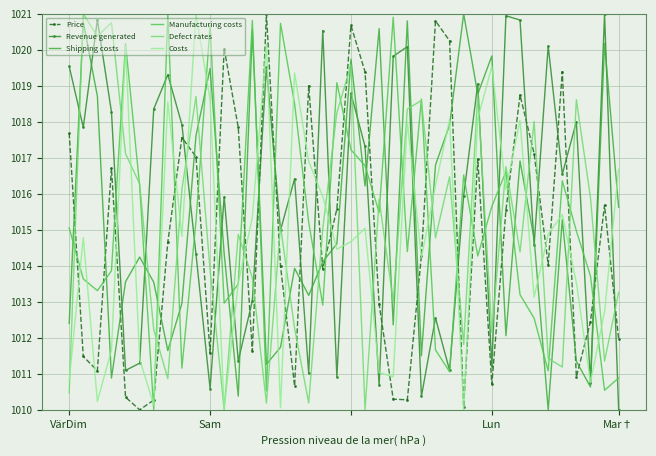

What is the sum of all Shipping costs values?

40612.3